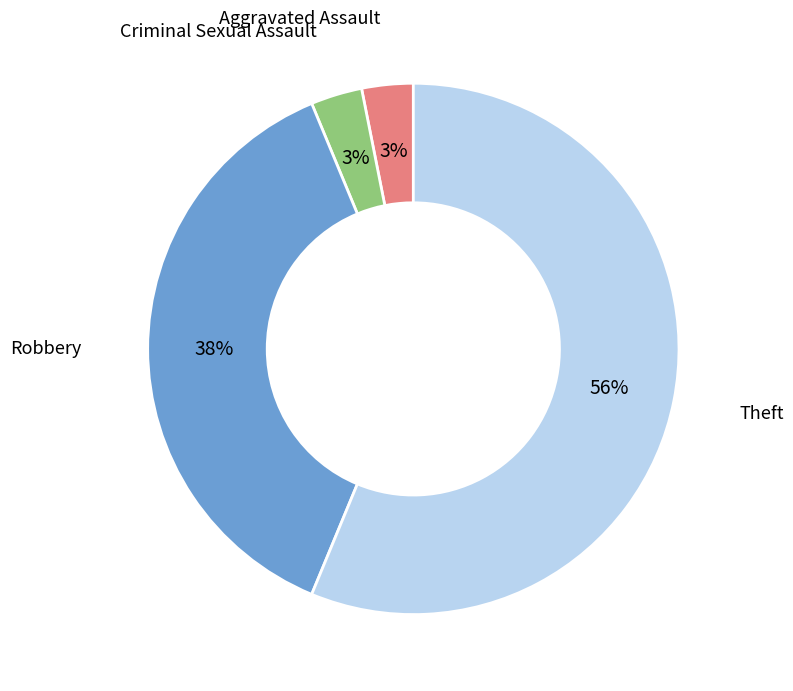

Between Theft and Aggravated Assault, which is larger?

Theft